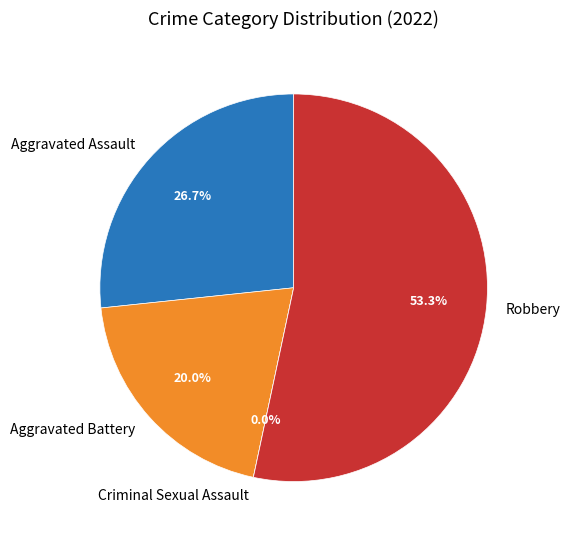

How many slices are in this pie chart?

4